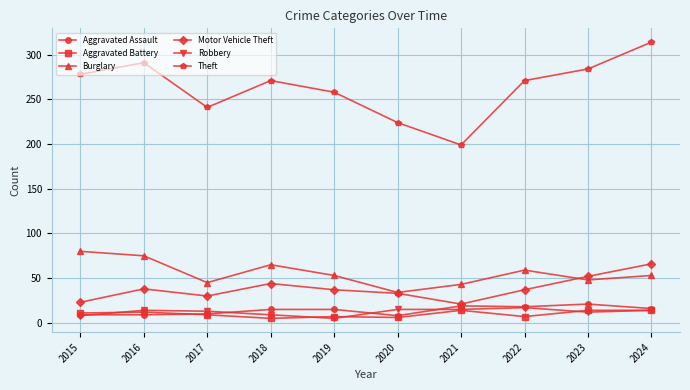

Where is Motor Vehicle Theft nearest to the value 43?

2018